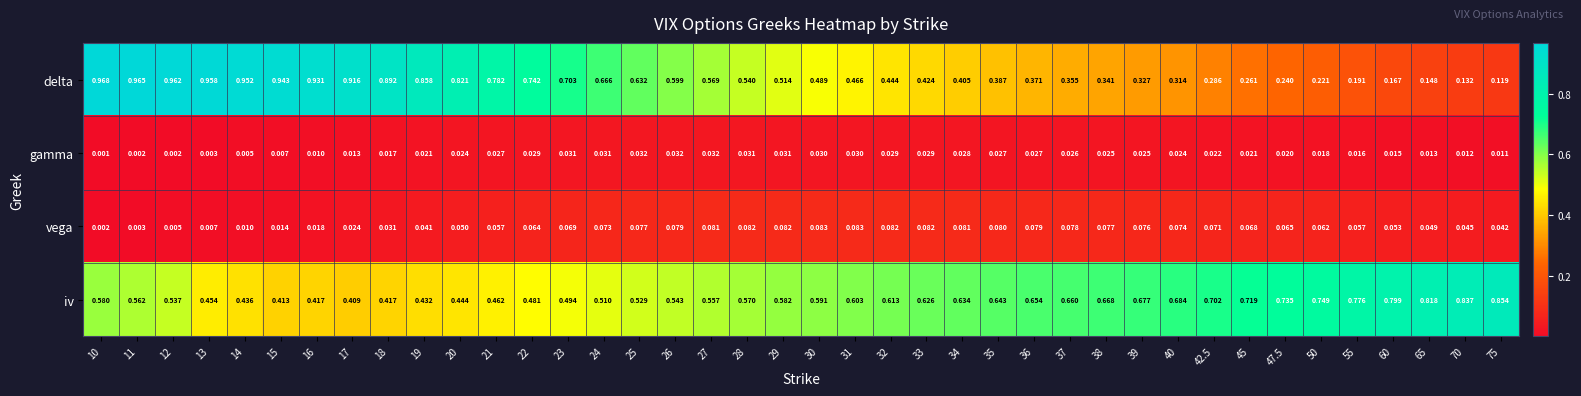

At 18, list the series in order from largest to smallest.

delta, iv, vega, gamma